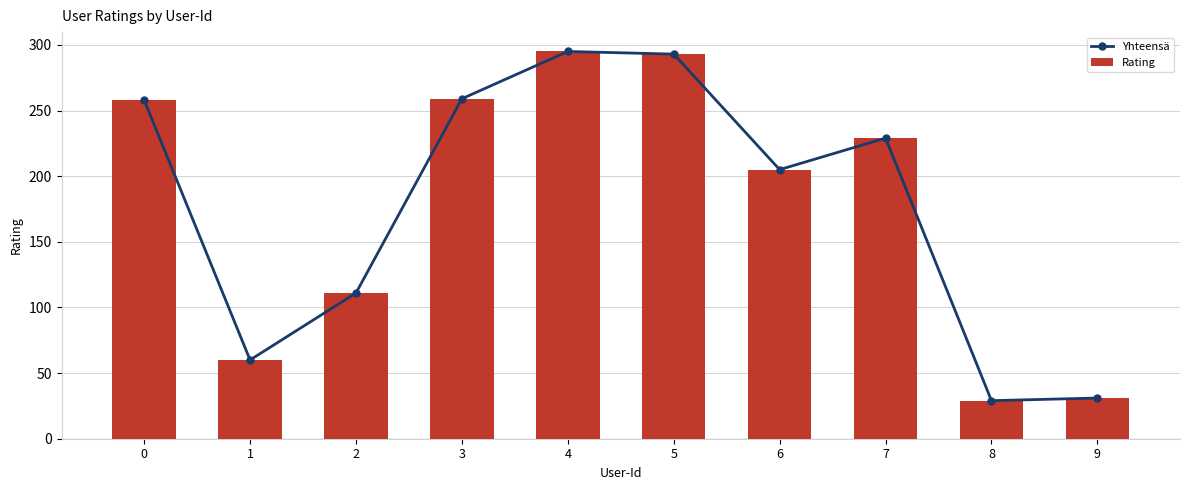

What is the value of the Rating bar at the 1st from the left?

258